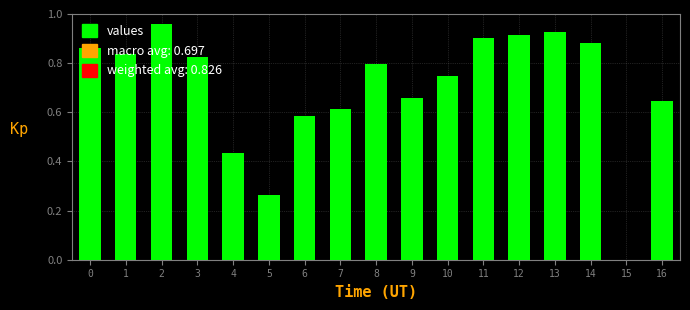

What is the sum of all values?

11.9